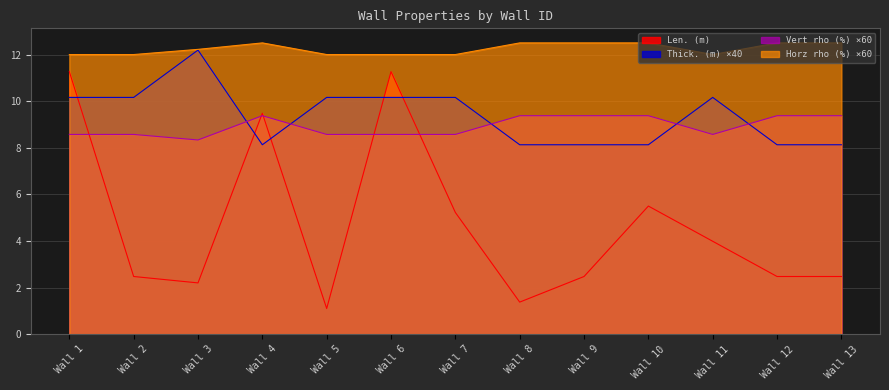

True or false: Horz rho (%) and Len. (m) cross at least once.

False